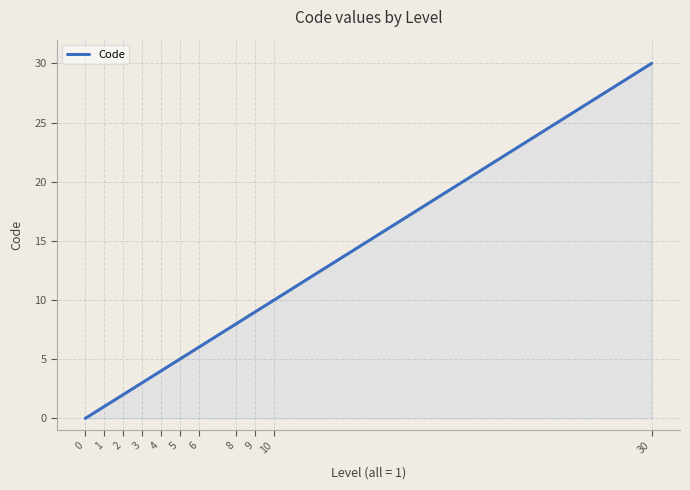

Between 5 and 6, which is larger?

6